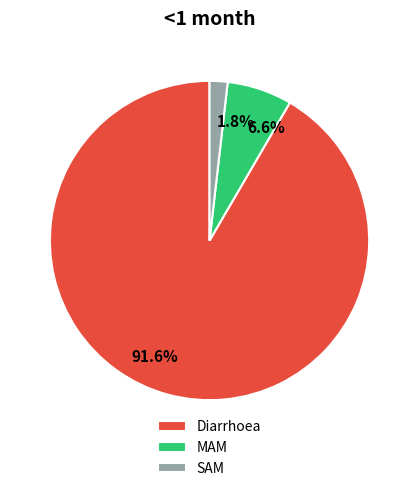

Does Diarrhoea represent more than half of the total?

Yes